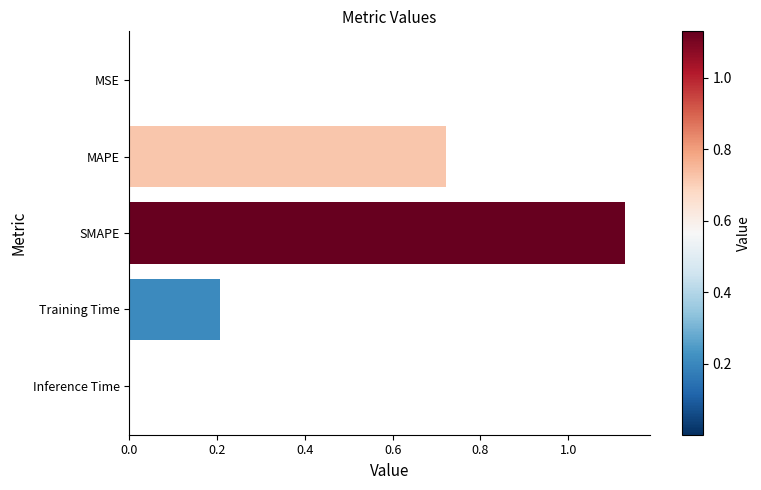

What is the sum of all values?

2.1